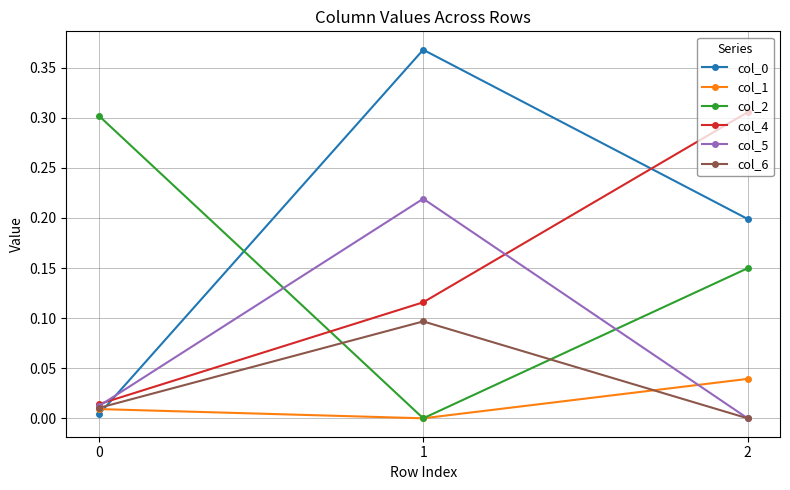

The col_2 series shows 0.3 at 0. True or false?

True